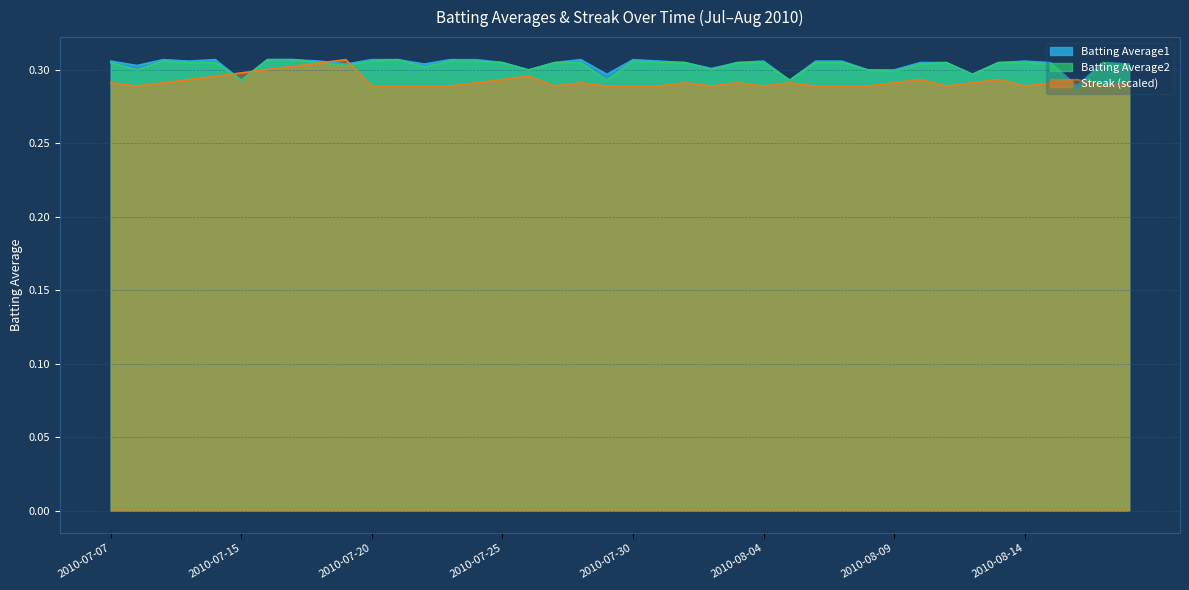

Between which two adjacent categories do Batting Average2 and Streak first intersect?

2010-07-11 and 2010-07-15